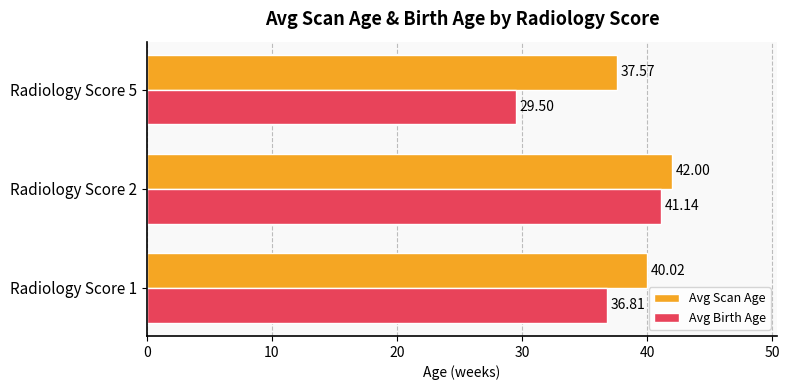

Rank the series at Radiology Score 2 from lowest to highest value.

Avg Birth Age, Avg Scan Age